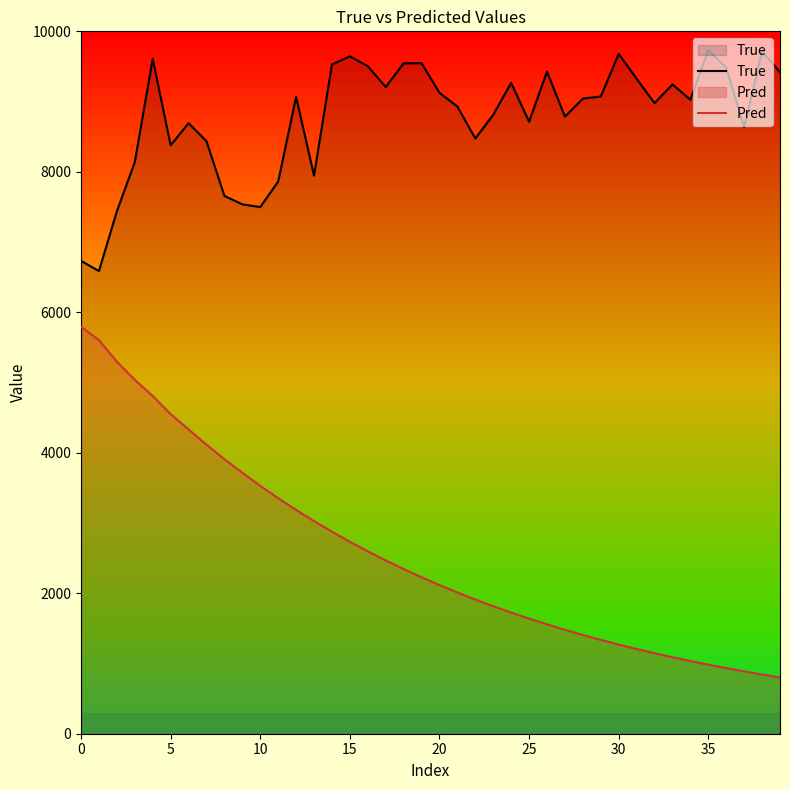

Which series has the widest spread of values?

Pred